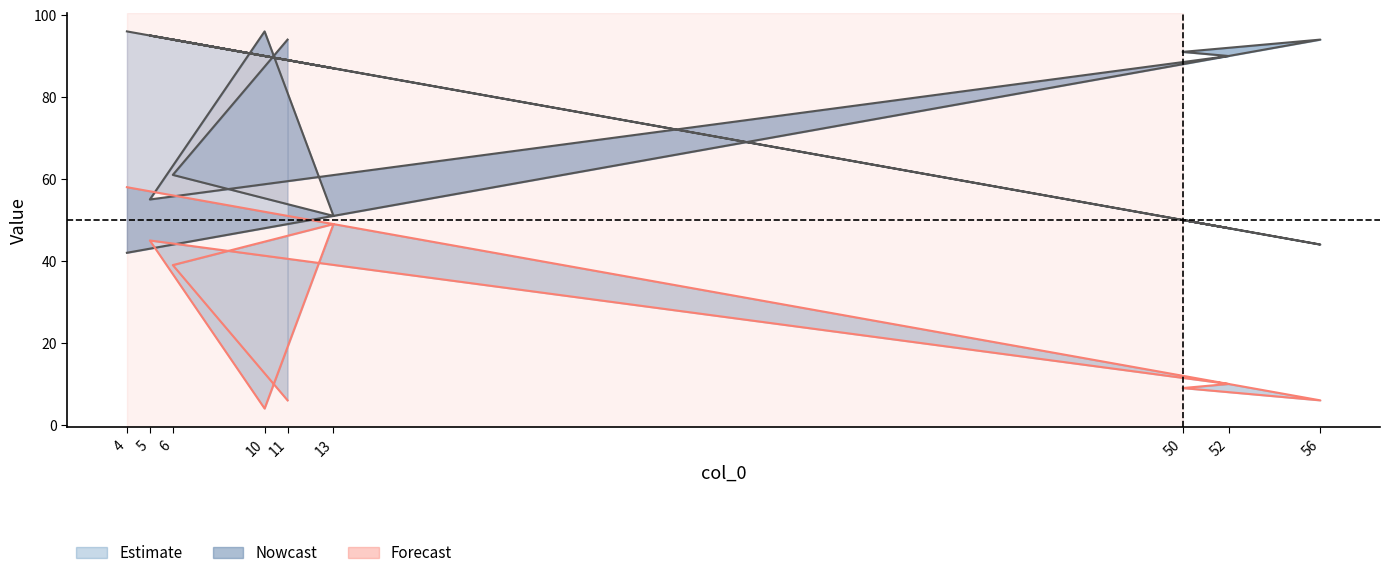

At which label is col_3 closest to 31?

6